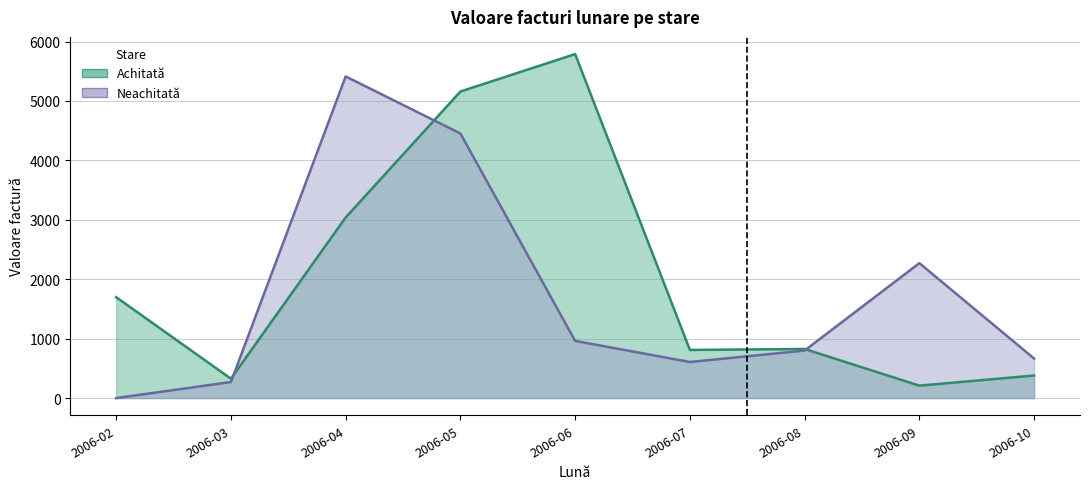

List the labels in order of Neachitată value, smallest first.

2006-02, 2006-03, 2006-07, 2006-10, 2006-08, 2006-06, 2006-09, 2006-05, 2006-04